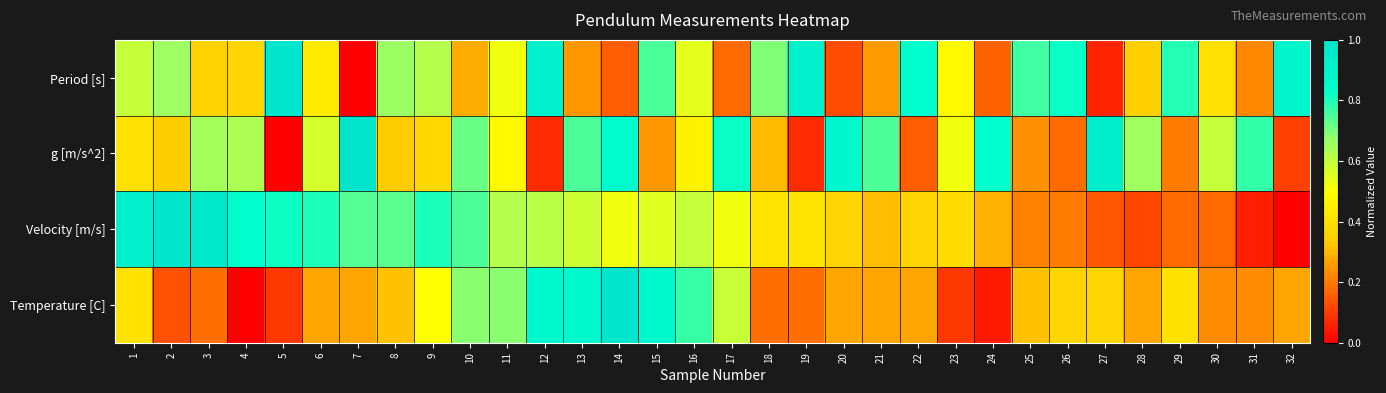

Which label corresponds to the largest value in the chart?

5